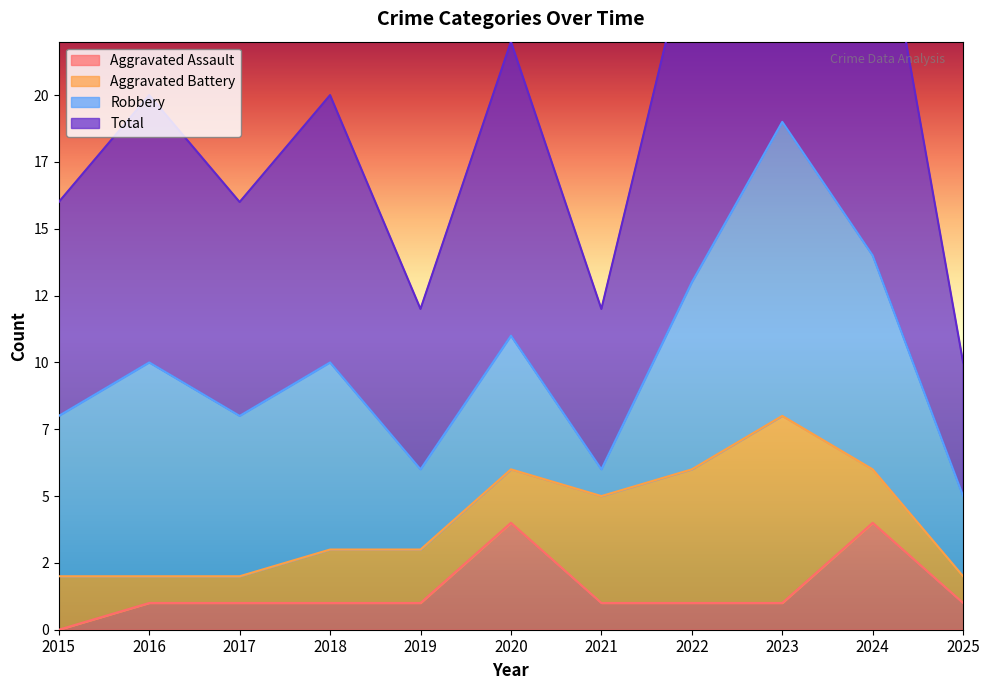

How many Aggravated Assault values are between 1 and 2?

8